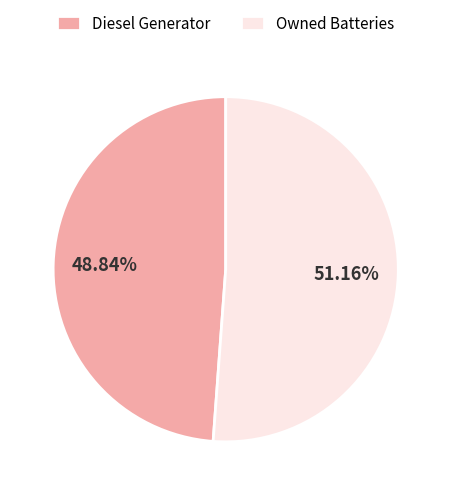

How many segments does this pie chart have?

2